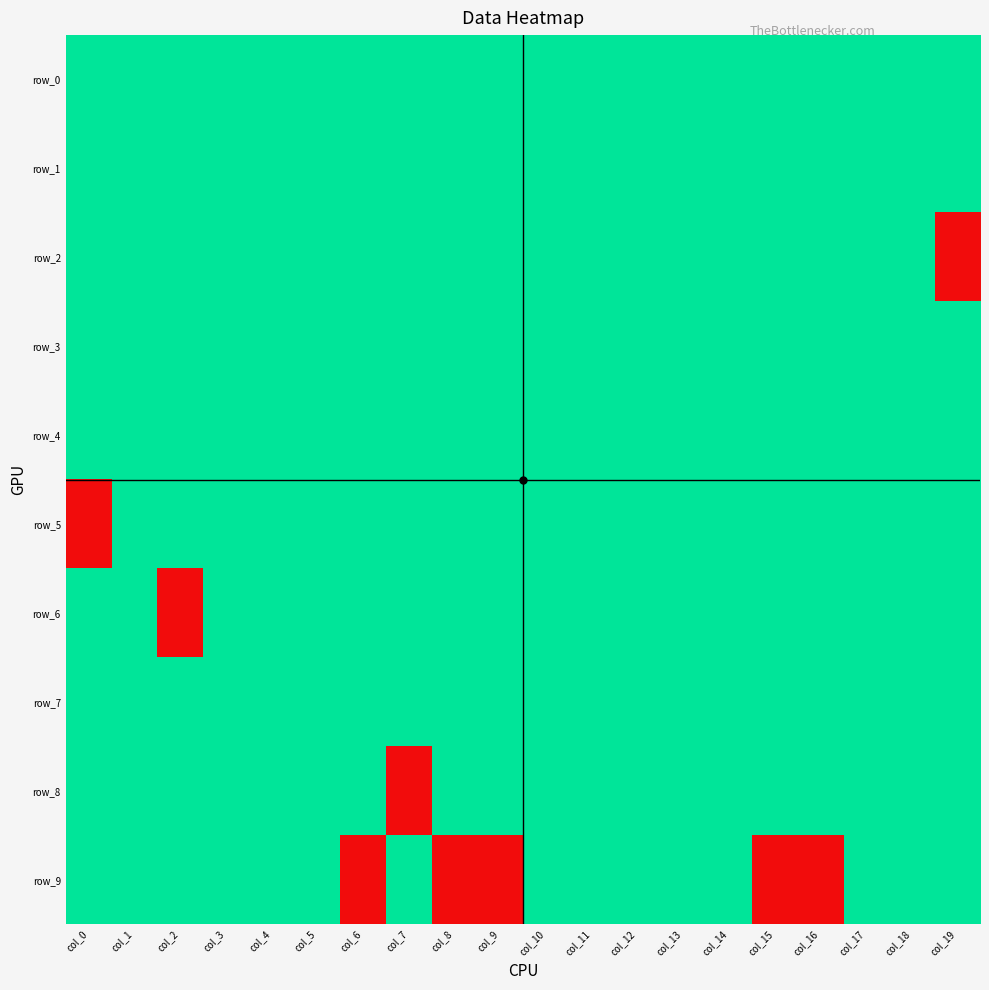

Reading right to left, what are all the values shown in this chart?

row_0: col_19=1	col_18=1	col_17=1	col_16=1	col_15=1	col_14=1	col_13=1	col_12=1	col_11=1	col_10=1	col_9=1	col_8=1	col_7=1	col_6=1	col_5=1	col_4=1	col_3=1	col_2=1	col_1=1	col_0=1
row_1: col_19=1	col_18=1	col_17=1	col_16=1	col_15=1	col_14=1	col_13=1	col_12=1	col_11=1	col_10=1	col_9=1	col_8=1	col_7=1	col_6=1	col_5=1	col_4=1	col_3=1	col_2=1	col_1=1	col_0=1
row_2: col_19=0	col_18=1	col_17=1	col_16=1	col_15=1	col_14=1	col_13=1	col_12=1	col_11=1	col_10=1	col_9=1	col_8=1	col_7=1	col_6=1	col_5=1	col_4=1	col_3=1	col_2=1	col_1=1	col_0=1
row_3: col_19=1	col_18=1	col_17=1	col_16=1	col_15=1	col_14=1	col_13=1	col_12=1	col_11=1	col_10=1	col_9=1	col_8=1	col_7=1	col_6=1	col_5=1	col_4=1	col_3=1	col_2=1	col_1=1	col_0=1
row_4: col_19=1	col_18=1	col_17=1	col_16=1	col_15=1	col_14=1	col_13=1	col_12=1	col_11=1	col_10=1	col_9=1	col_8=1	col_7=1	col_6=1	col_5=1	col_4=1	col_3=1	col_2=1	col_1=1	col_0=1
row_5: col_19=1	col_18=1	col_17=1	col_16=1	col_15=1	col_14=1	col_13=1	col_12=1	col_11=1	col_10=1	col_9=1	col_8=1	col_7=1	col_6=1	col_5=1	col_4=1	col_3=1	col_2=1	col_1=1	col_0=0
row_6: col_19=1	col_18=1	col_17=1	col_16=1	col_15=1	col_14=1	col_13=1	col_12=1	col_11=1	col_10=1	col_9=1	col_8=1	col_7=1	col_6=1	col_5=1	col_4=1	col_3=1	col_2=0	col_1=1	col_0=1
row_7: col_19=1	col_18=1	col_17=1	col_16=1	col_15=1	col_14=1	col_13=1	col_12=1	col_11=1	col_10=1	col_9=1	col_8=1	col_7=1	col_6=1	col_5=1	col_4=1	col_3=1	col_2=1	col_1=1	col_0=1
row_8: col_19=1	col_18=1	col_17=1	col_16=1	col_15=1	col_14=1	col_13=1	col_12=1	col_11=1	col_10=1	col_9=1	col_8=1	col_7=0	col_6=1	col_5=1	col_4=1	col_3=1	col_2=1	col_1=1	col_0=1
row_9: col_19=1	col_18=1	col_17=1	col_16=0	col_15=0	col_14=1	col_13=1	col_12=1	col_11=1	col_10=1	col_9=0	col_8=0	col_7=1	col_6=0	col_5=1	col_4=1	col_3=1	col_2=1	col_1=1	col_0=1